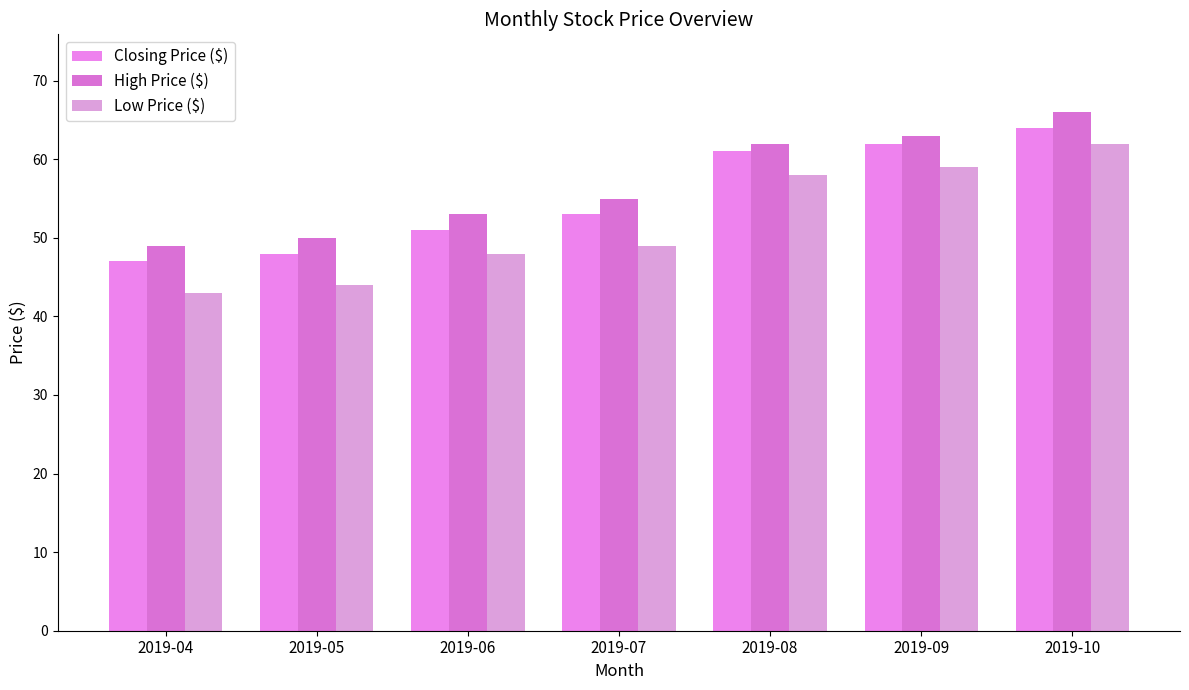

The Closing Price ($) series shows 30 at 2019-04. True or false?

False